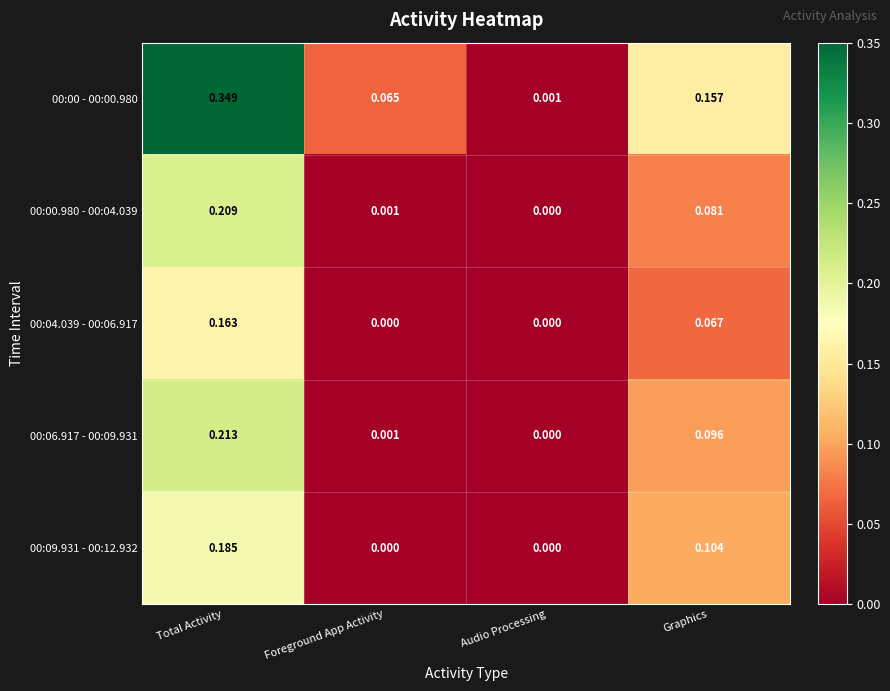

How many categories are shown in the chart?

4